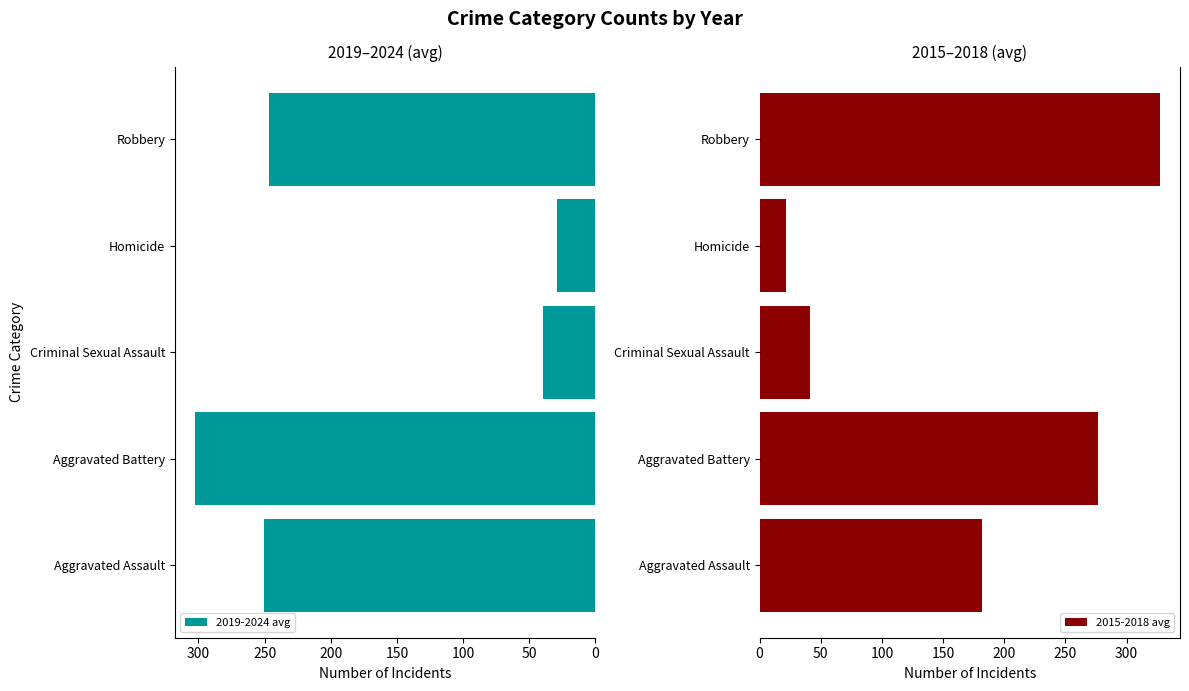

Reading left to right, list all the values displayed in this chart.

2019-2024 avg: 250.2	302.7	39.5	29.3	246.5
2015-2018 avg: 181.8	276.8	41.0	21.2	327.2